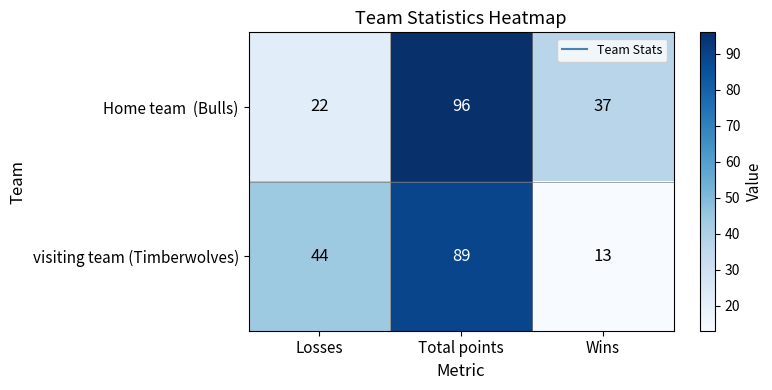

At which category does the chart reach its minimum across all series?

Wins